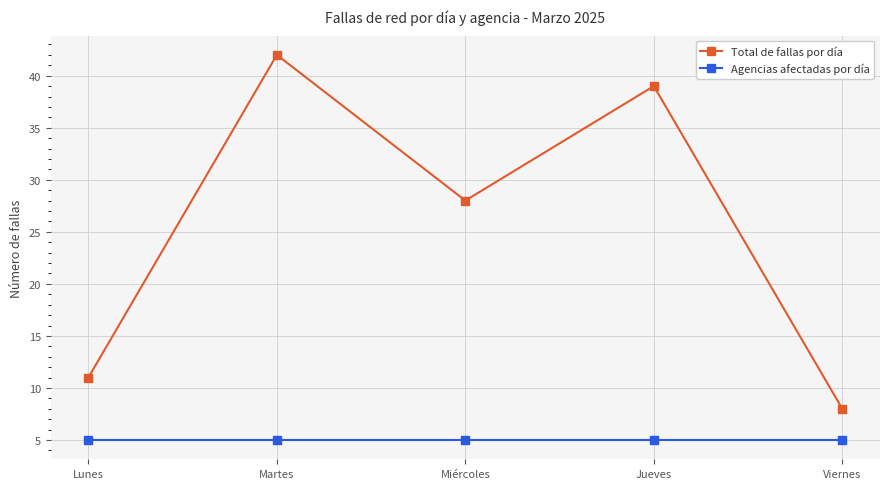

What is the average value of the Total de fallas por día series?

26